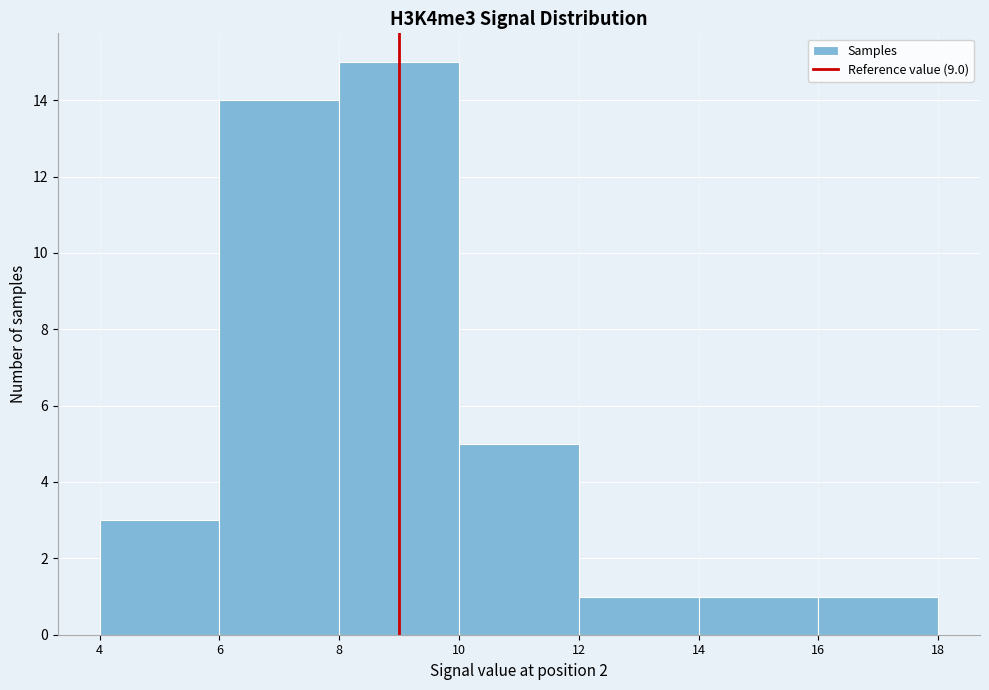

What is the height of the bar covering 12 to 14 on the x-axis? The values are not printed on the chart, so give them approximately, as read against the axis.

1